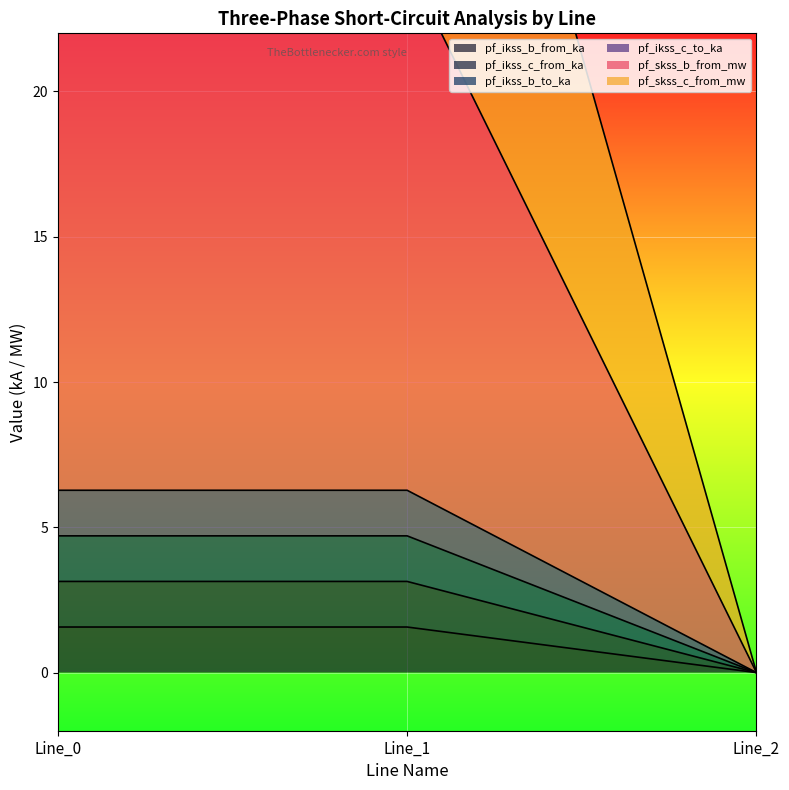

Reading left to right, what are all the values shown in this chart?

pf_ikss_b_from_ka: 24.4	24.4	0.0
pf_ikss_c_from_ka: 1.6	1.6	0.0
pf_ikss_b_to_ka: 3.1	3.1	0.0
pf_ikss_c_to_ka: 4.7	4.7	0.0
pf_skss_b_from_mw: 6.3	6.3	0.0
pf_skss_c_from_mw: 42.5	42.5	0.0